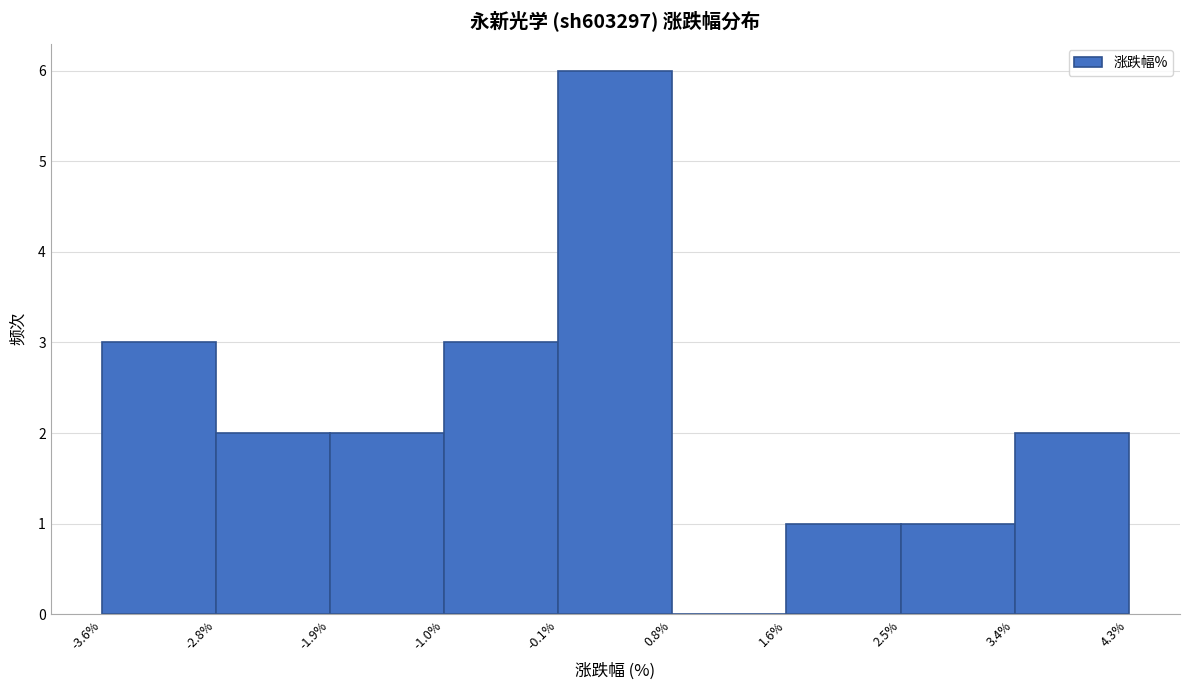

Which range on the x-axis has the tallest bar?

-0.1% to 0.8%